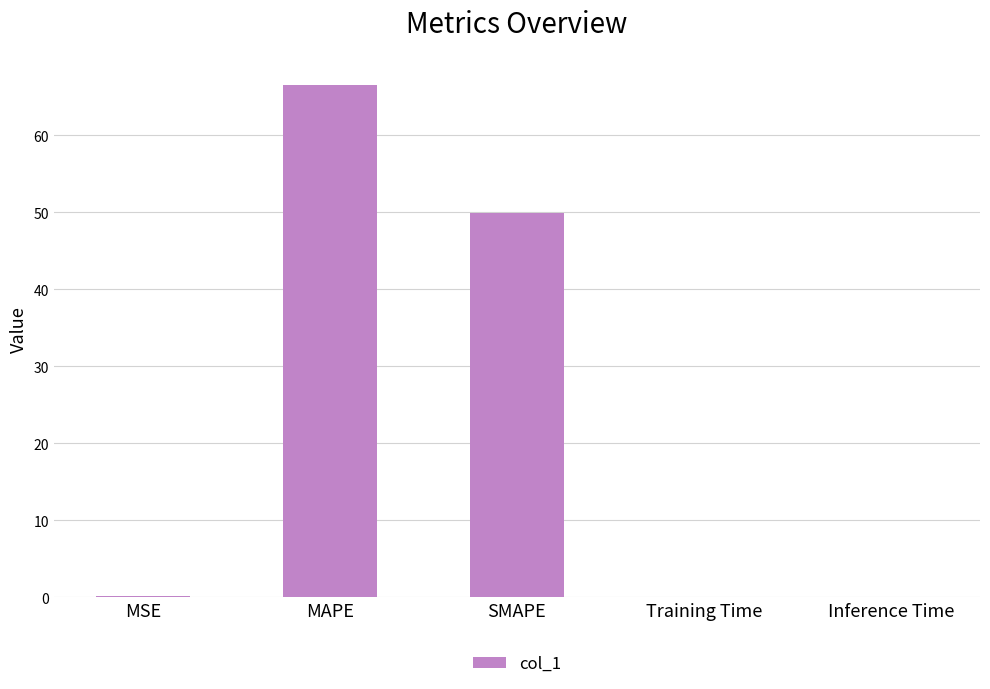

What is the change in value from MAPE to Training Time?

-66.4